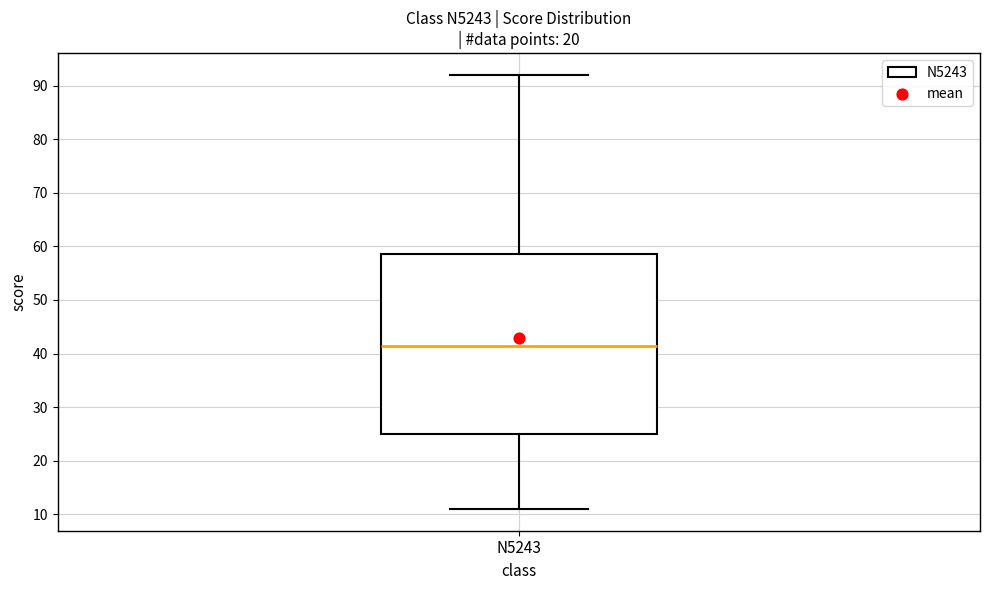

Read this box plot against the y-axis: the position of the median line, the range covered by the box, and the ends of both whiskers. The values are not printed on the chart, so give them approximately, as read against the axis.

median 42, box 25 to 59, whiskers 11 to 92